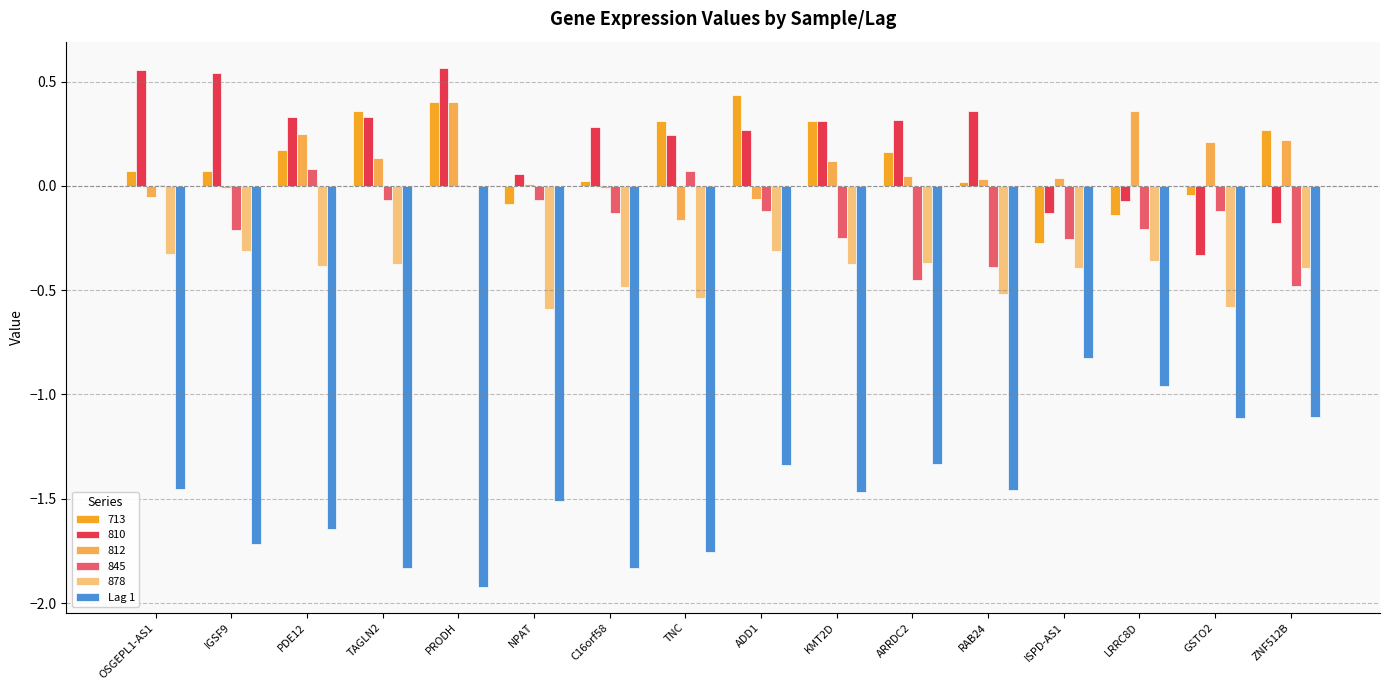

Where does the Lag 1 series first go above -1?

ISPD-AS1